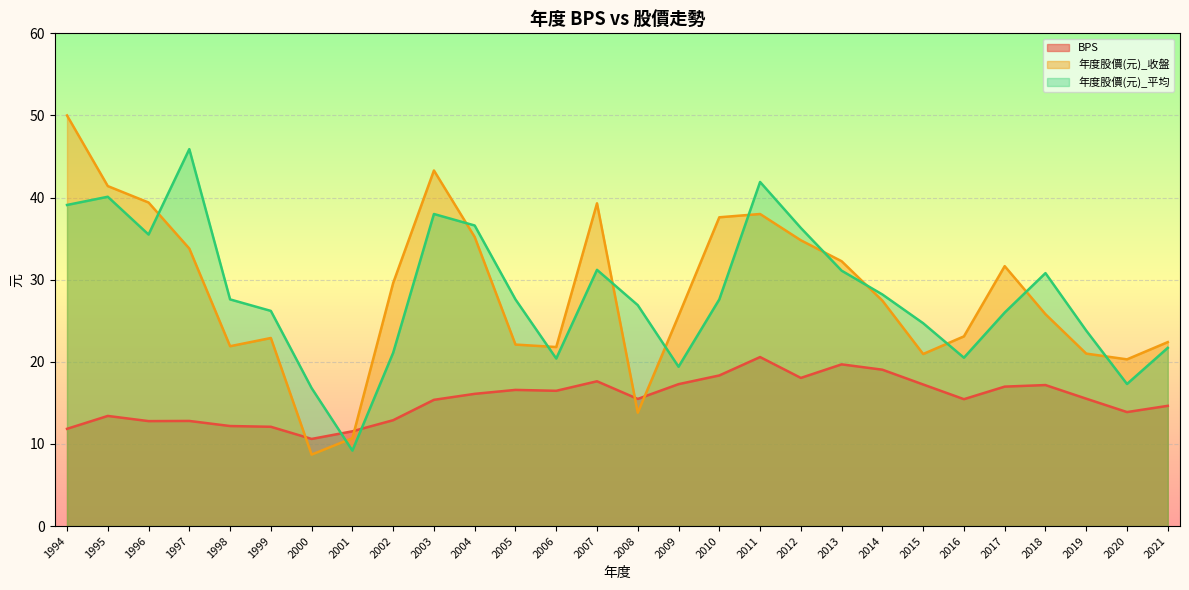

At which label does 年度股價(元)_平均 first exceed 27?

1994